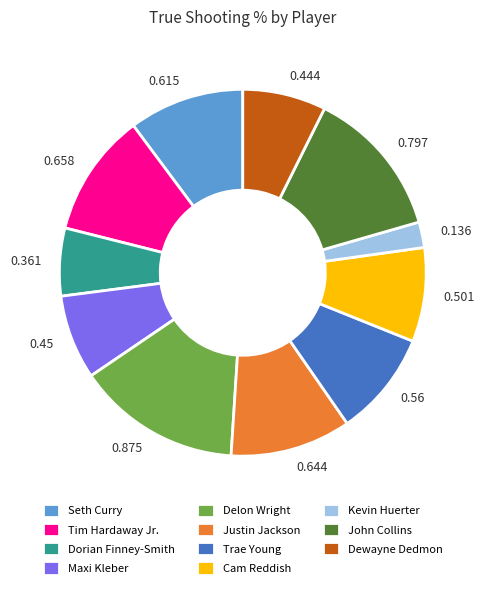

What is the largest slice in the pie chart?

Delon Wright